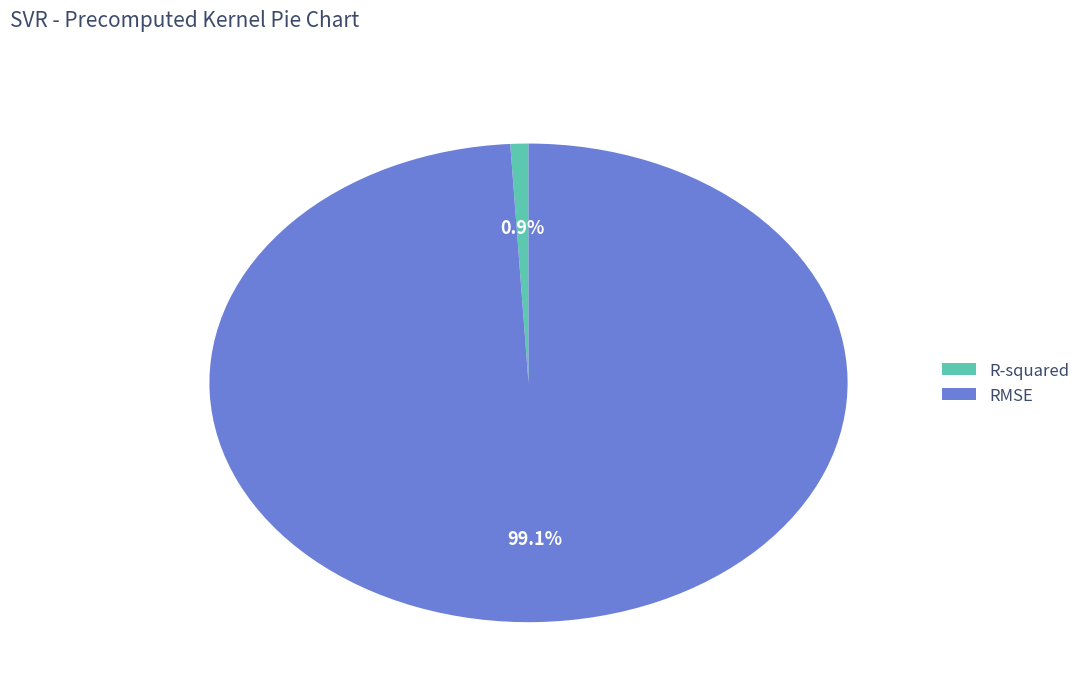

Which category accounts for the majority?

RMSE